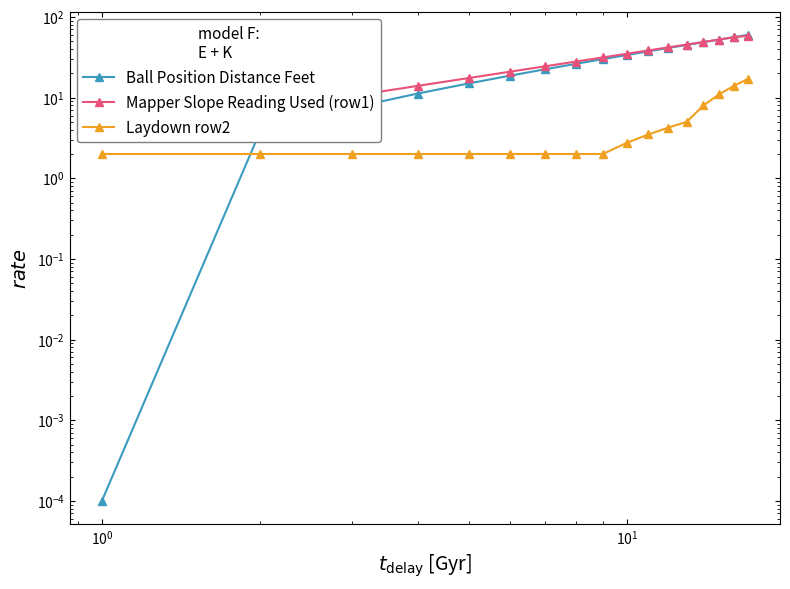

True or false: Mapper Slope Reading Used (row1) has a value of 24.8 at 10.

False